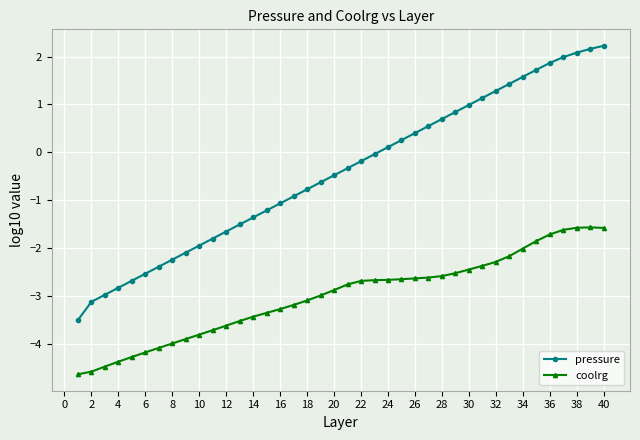

Does the chart display data point markers on the line(s)?

Yes